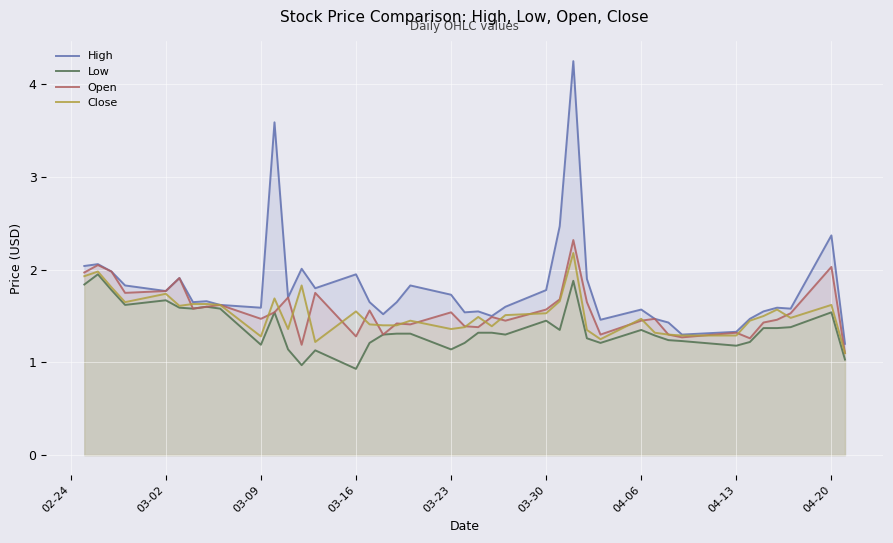

What is the minimum value for Open?

1.1